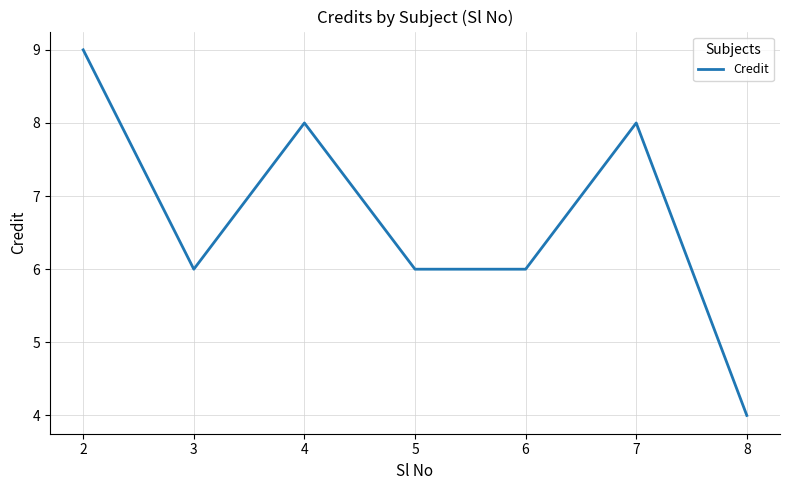

Is it true that the value at 8 is 3?

False